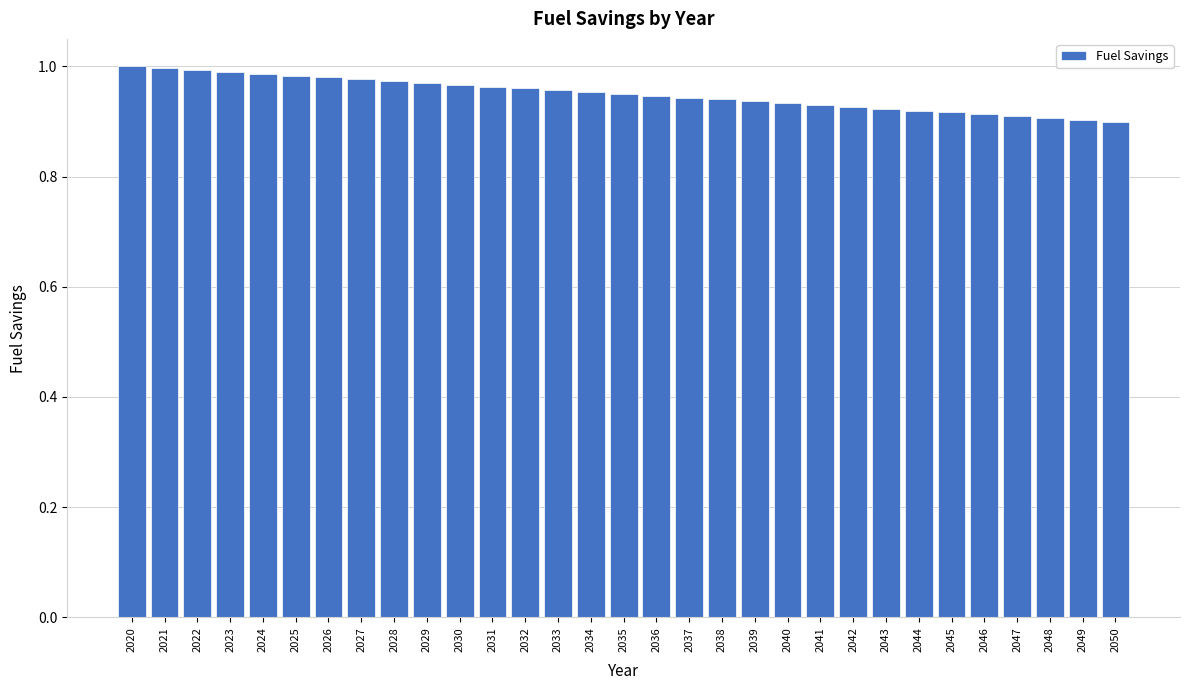

Is it true that the value at 2023 is 1.0?

True